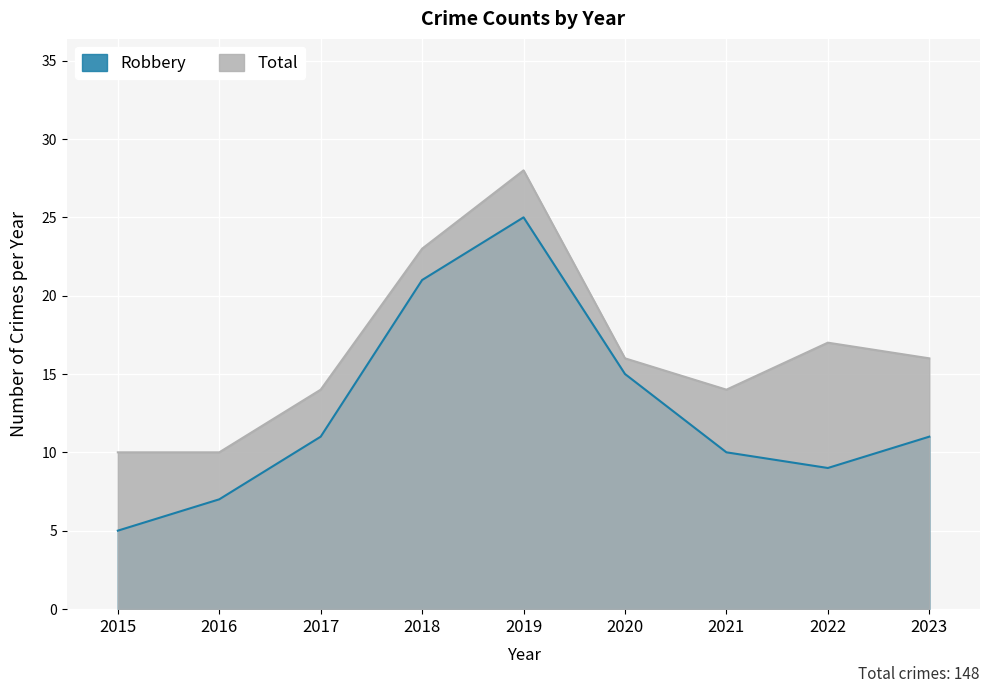

What are all the series names shown in the legend?

Robbery, Total